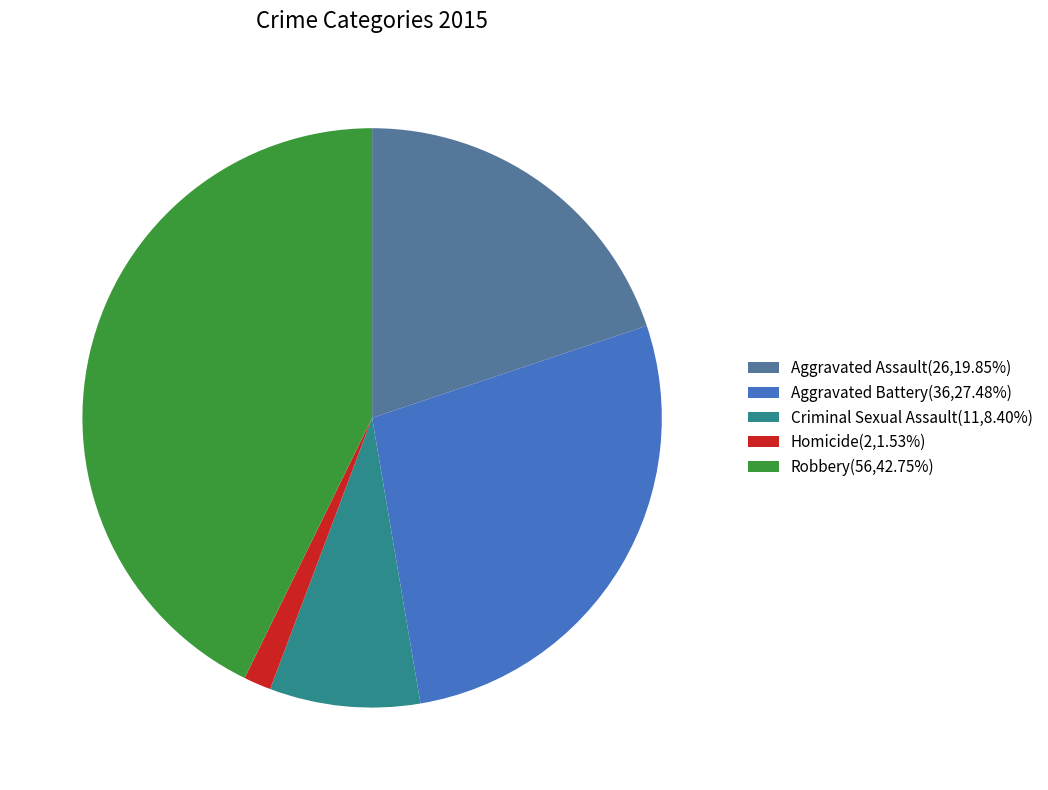

How many segments does this pie chart have?

5